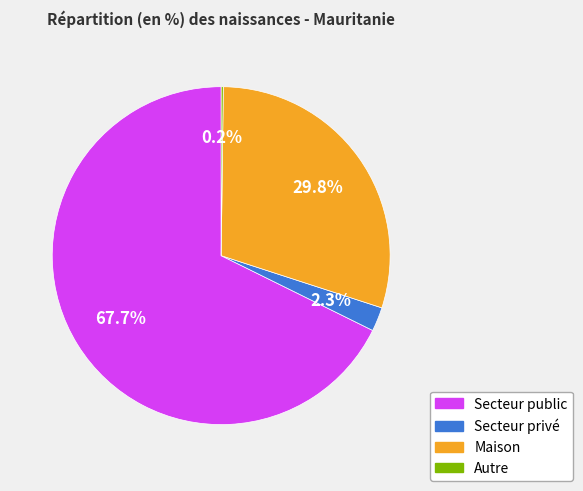

Is it true that Secteur privé is 2% of the pie?

True